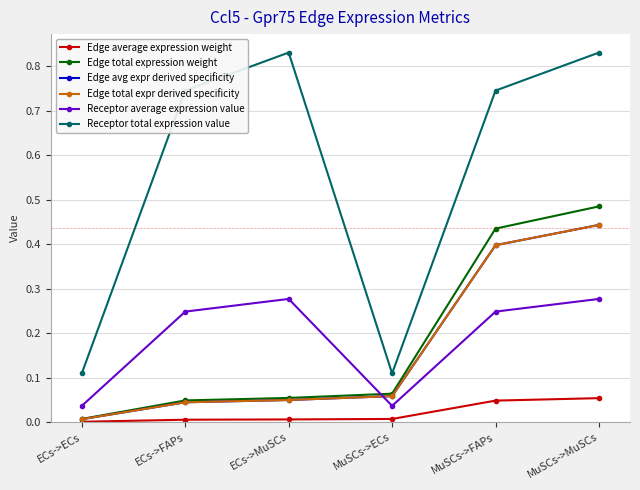

What is the difference between the maximum and minimum values in the Edge avg expr derived specificity series?

0.4